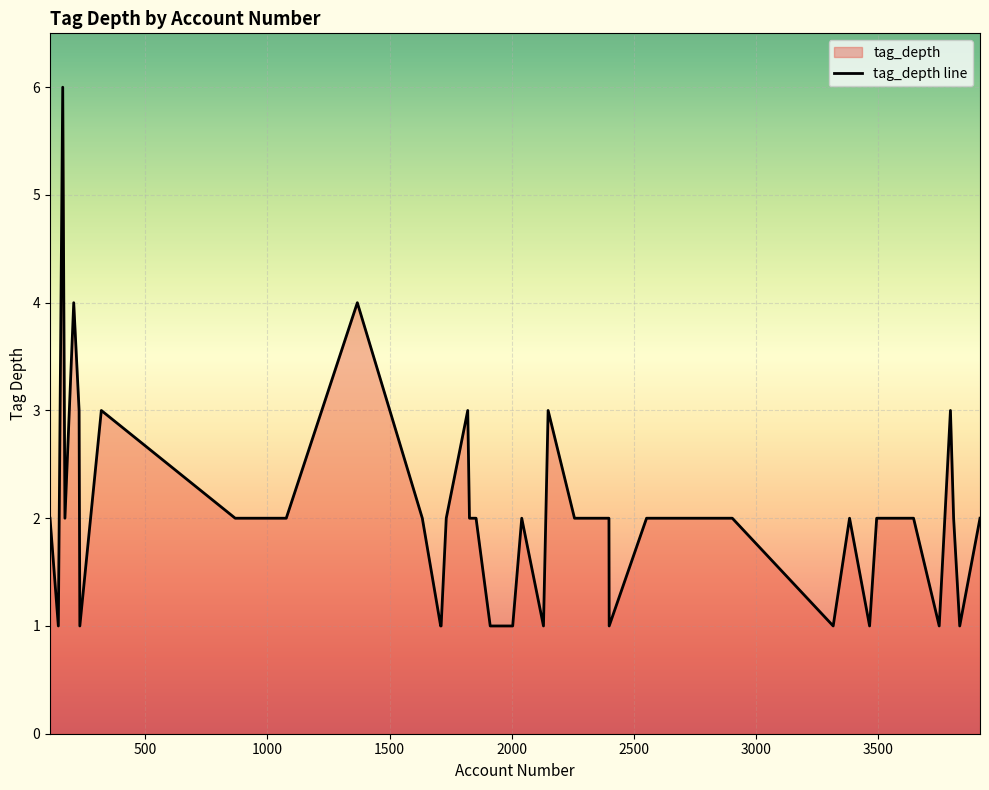

What is the approximate value at 1820?

3